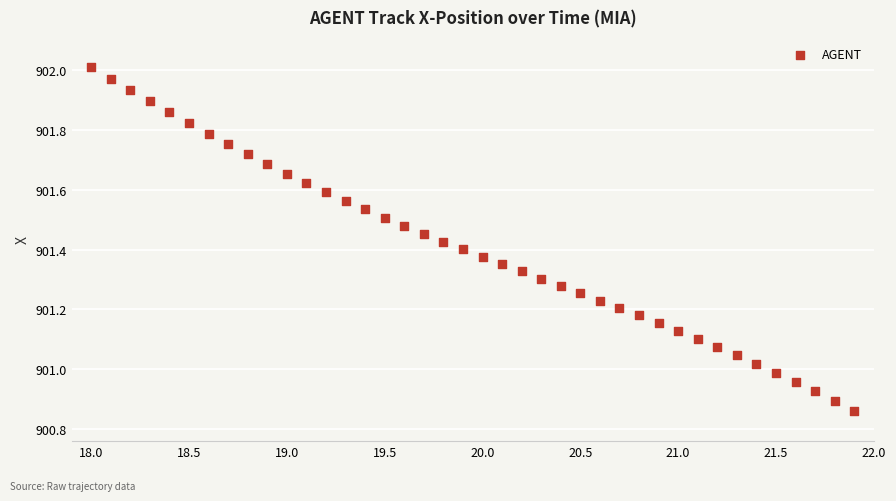

What is the range of Y values (max minus min)?

1.2